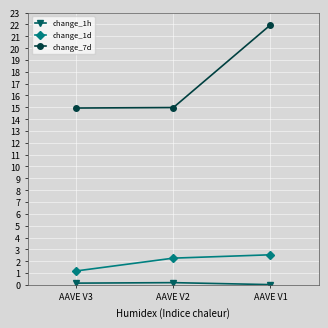

What is the lowest value of the change_1d series?

1.2